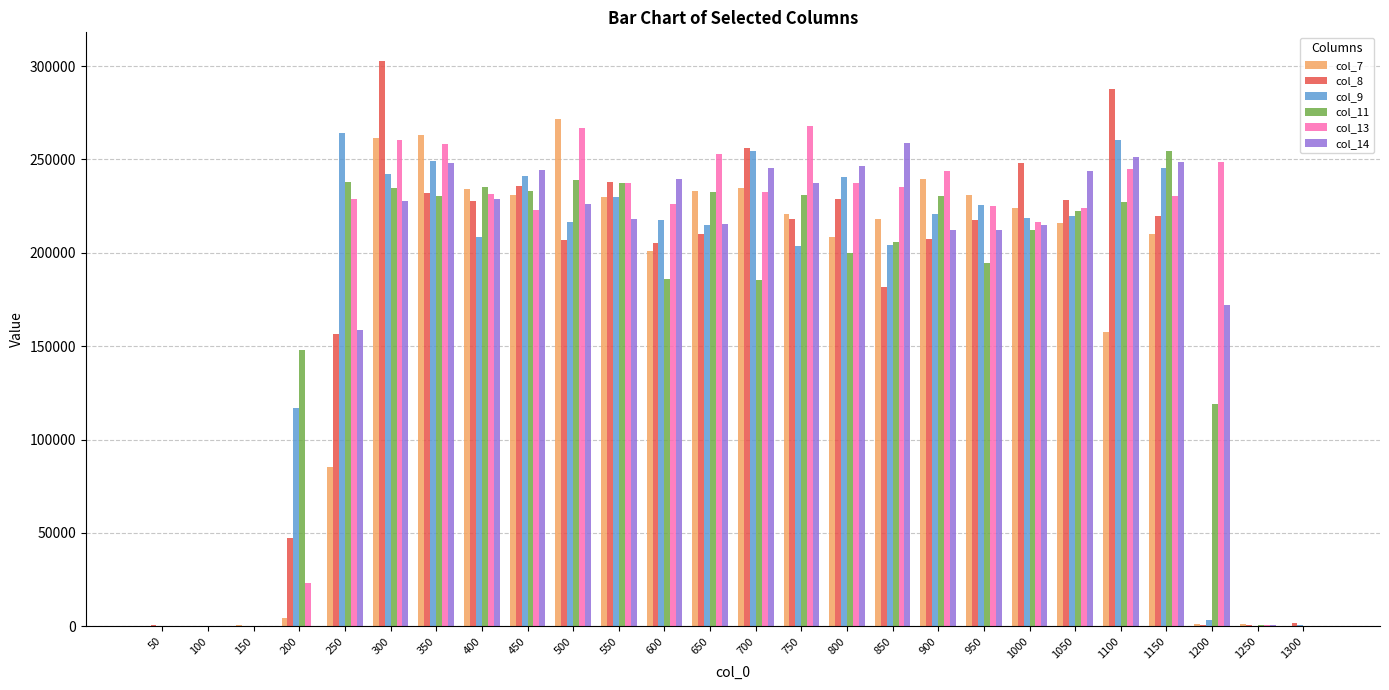

Are the bars horizontal?

No